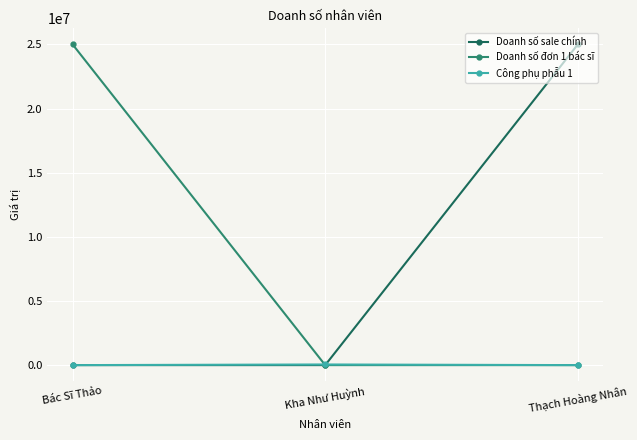

What is the label of the 3rd point from the right?

Bác Sĩ Thảo